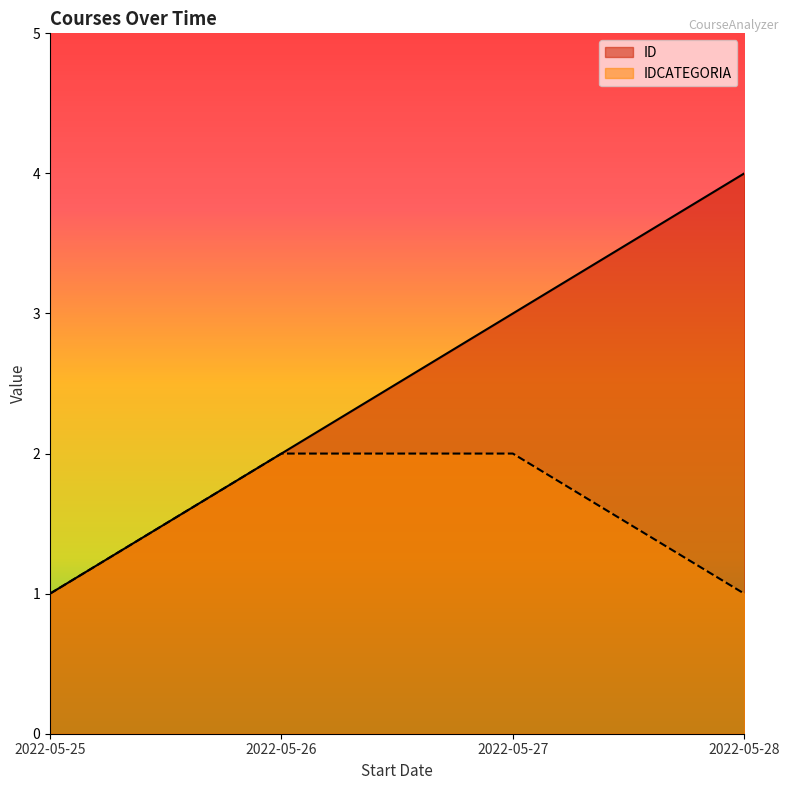

Which series has the largest total across all categories?

ID